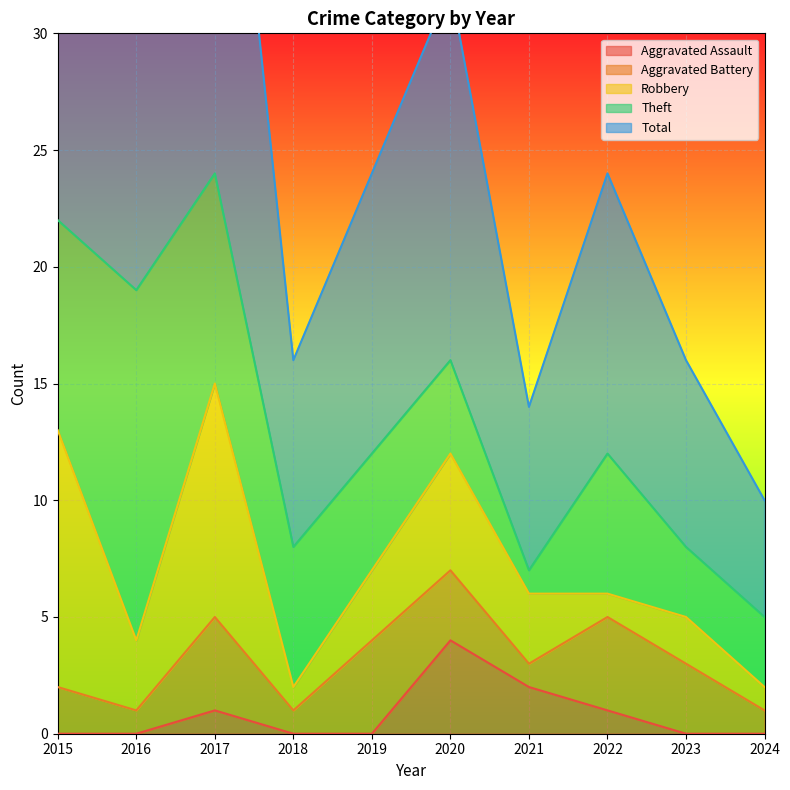

Reading left to right, what are all the values shown in this chart?

Aggravated Assault: 2015=0	2016=0	2017=1	2018=0	2019=0	2020=4	2021=2	2022=1	2023=0	2024=0
Aggravated Battery: 2015=2	2016=1	2017=4	2018=1	2019=4	2020=3	2021=1	2022=4	2023=3	2024=1
Robbery: 2015=11	2016=3	2017=10	2018=1	2019=3	2020=5	2021=3	2022=1	2023=2	2024=1
Theft: 2015=9	2016=15	2017=9	2018=6	2019=5	2020=4	2021=1	2022=6	2023=3	2024=3
Total: 2015=23	2016=19	2017=24	2018=8	2019=12	2020=16	2021=7	2022=12	2023=8	2024=5